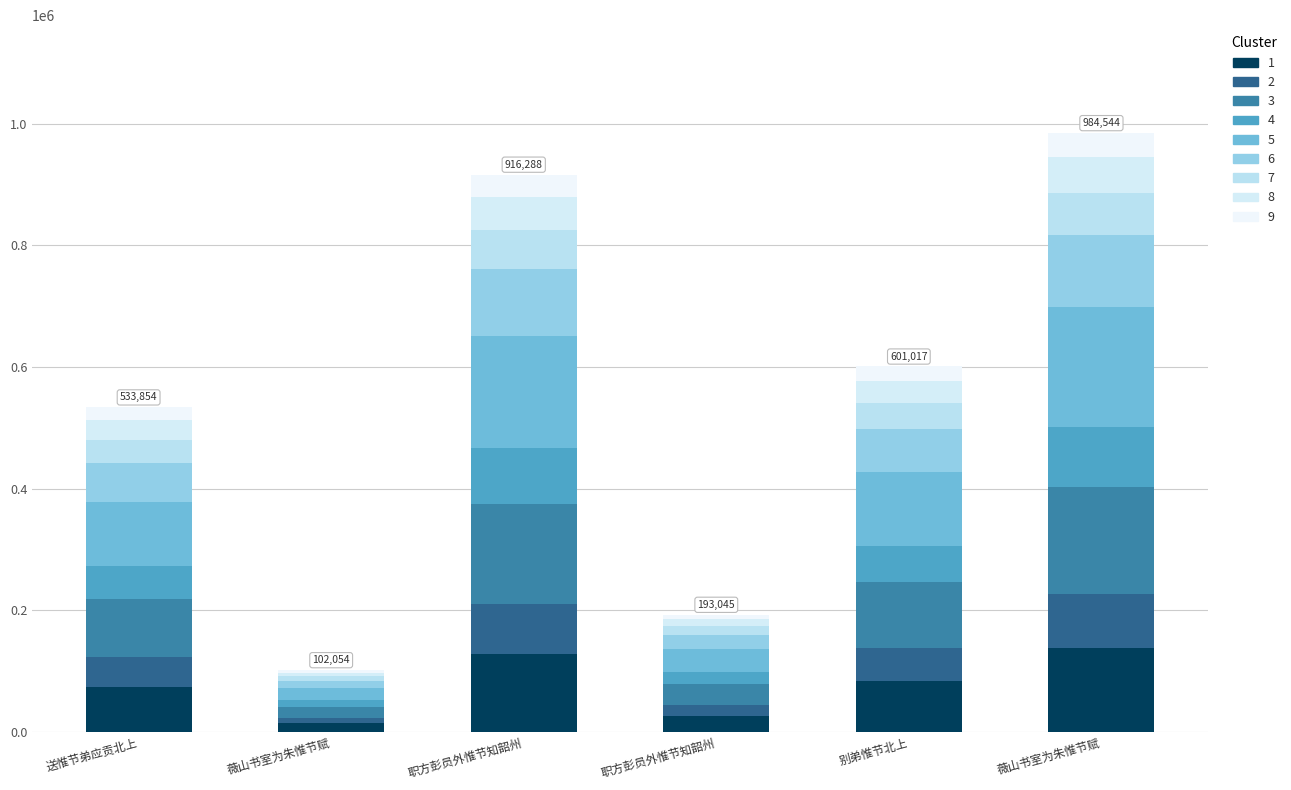

What is the label of the 5th bar from the left?

别弟惟节北上